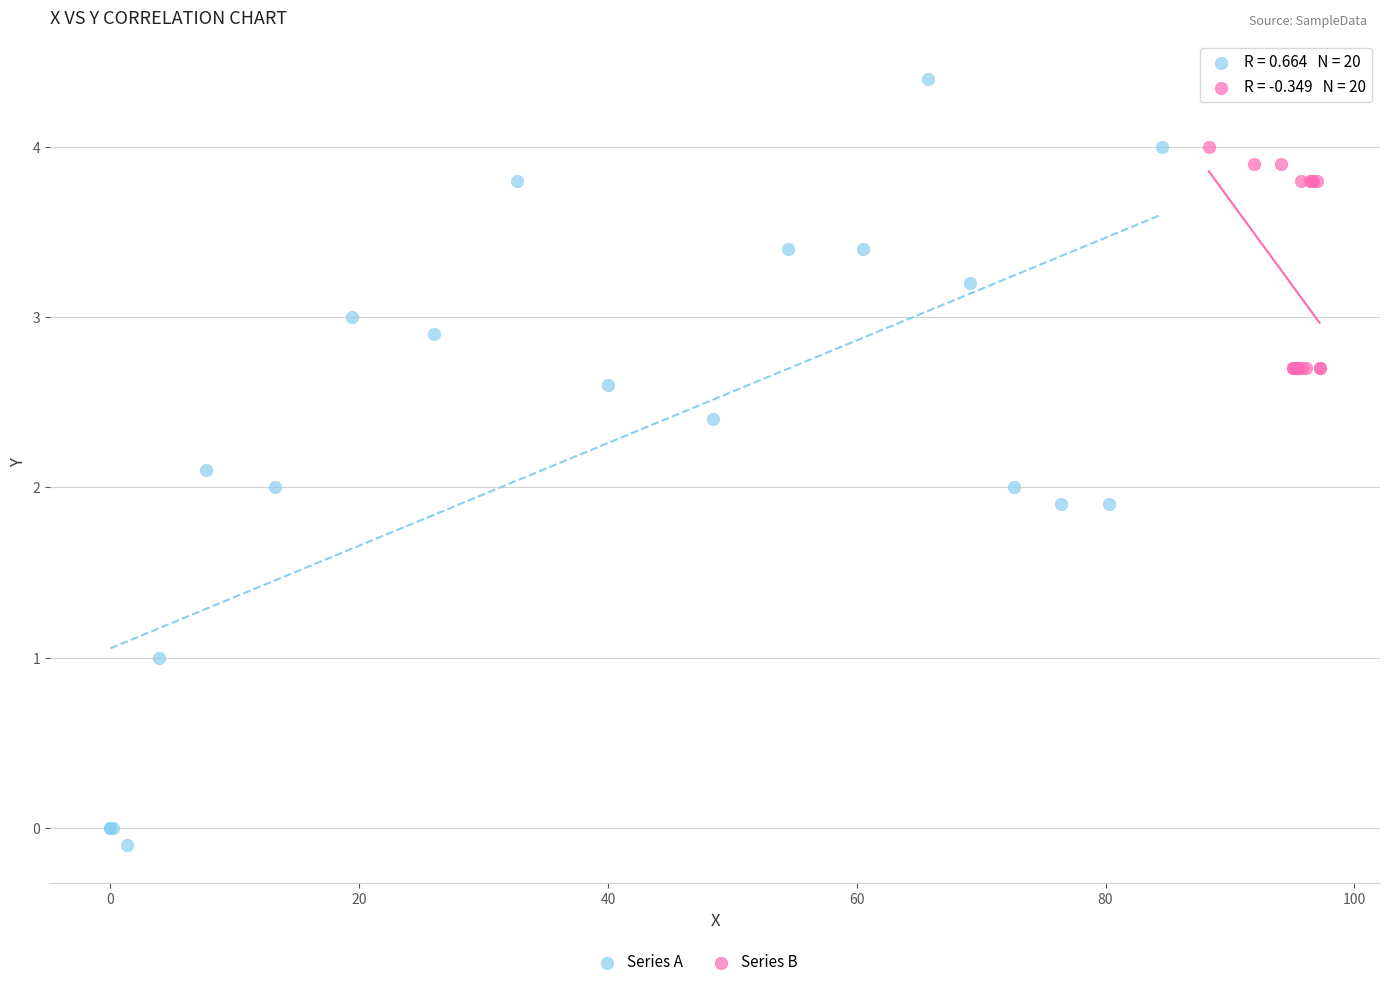

Which series reaches the maximum Y coordinate?

Series A